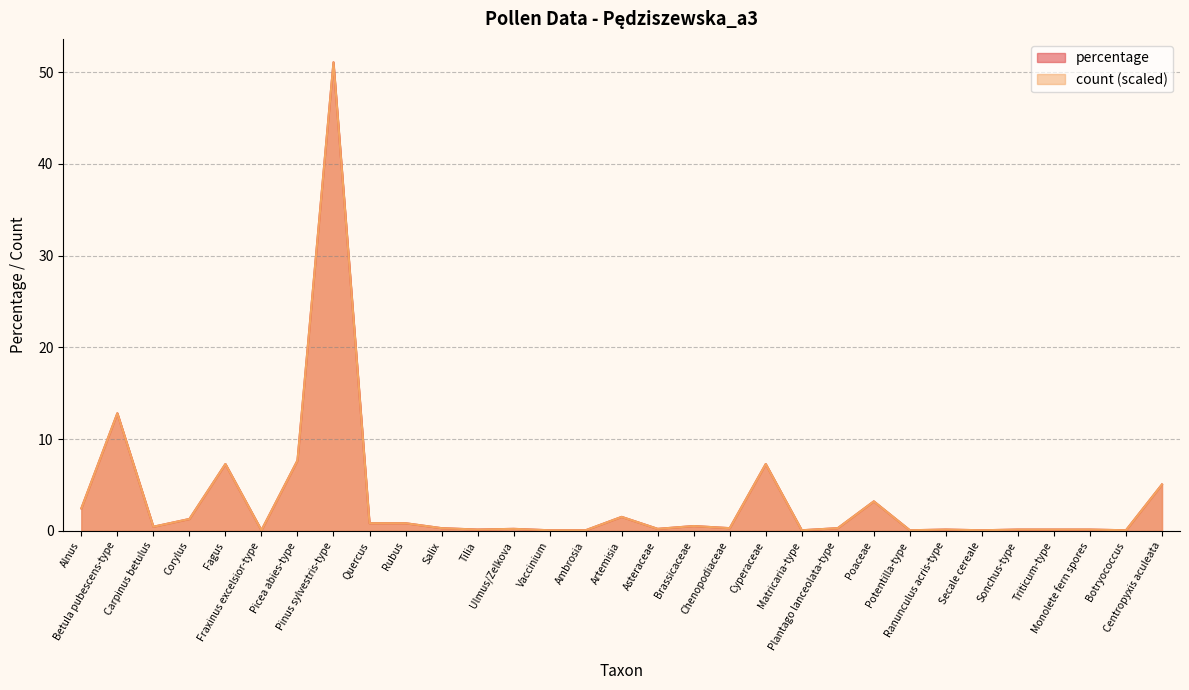

At which category is the sum across all series the highest?

Pinus sylvestris-type